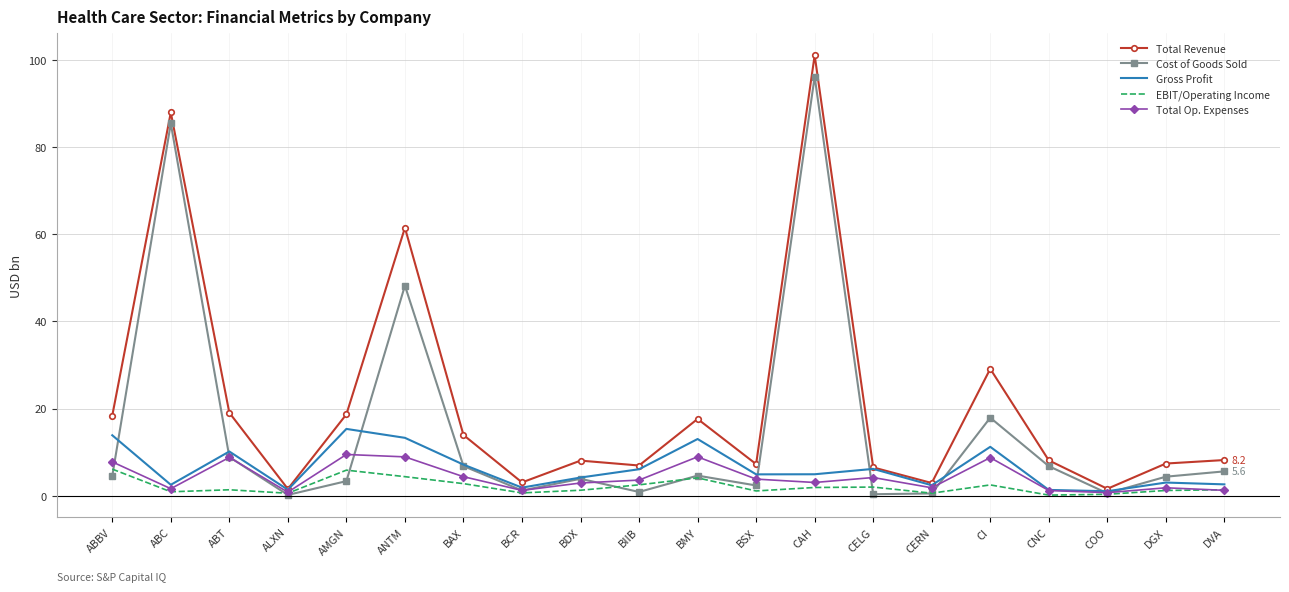

Where is Gross Profit nearest to the value 8?

BAX